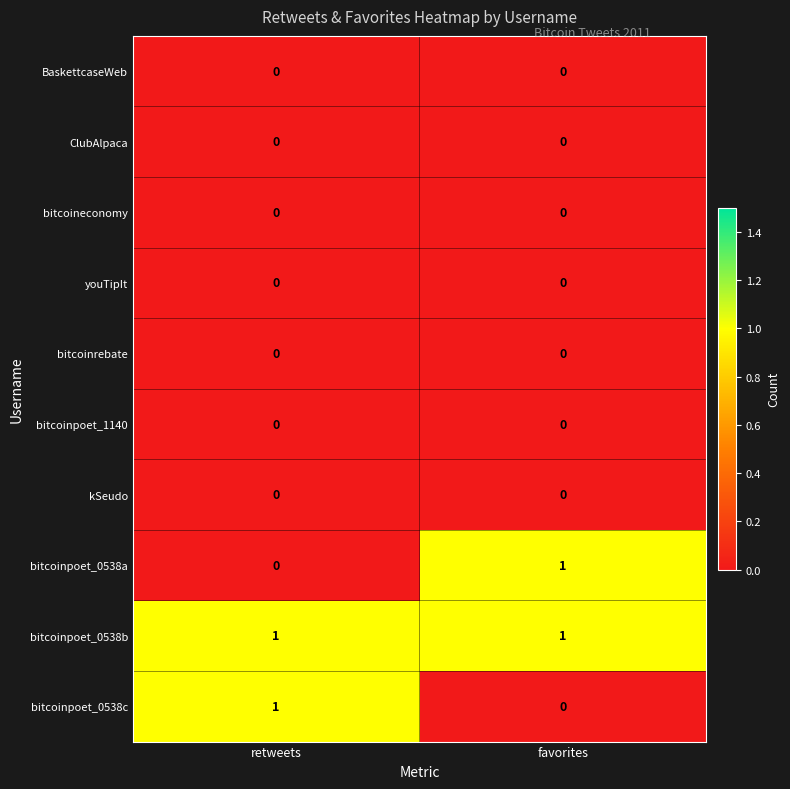

The BaskettcaseWeb series shows 0 at retweets. True or false?

True